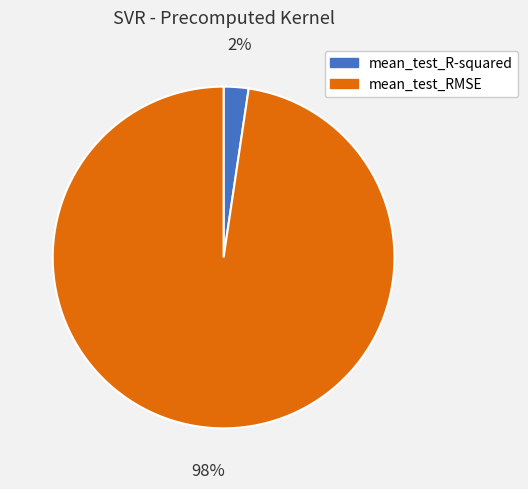

Which slice is the largest?

mean_test_RMSE